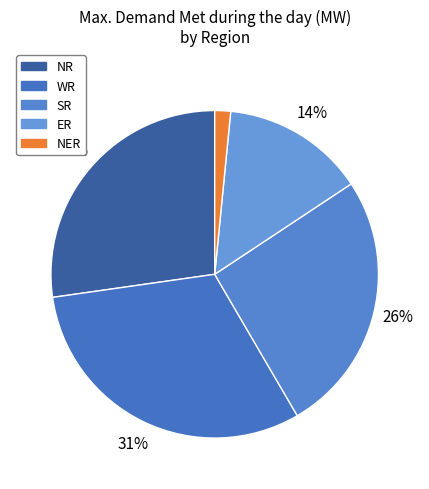

Which category has the smallest portion of the pie?

NER